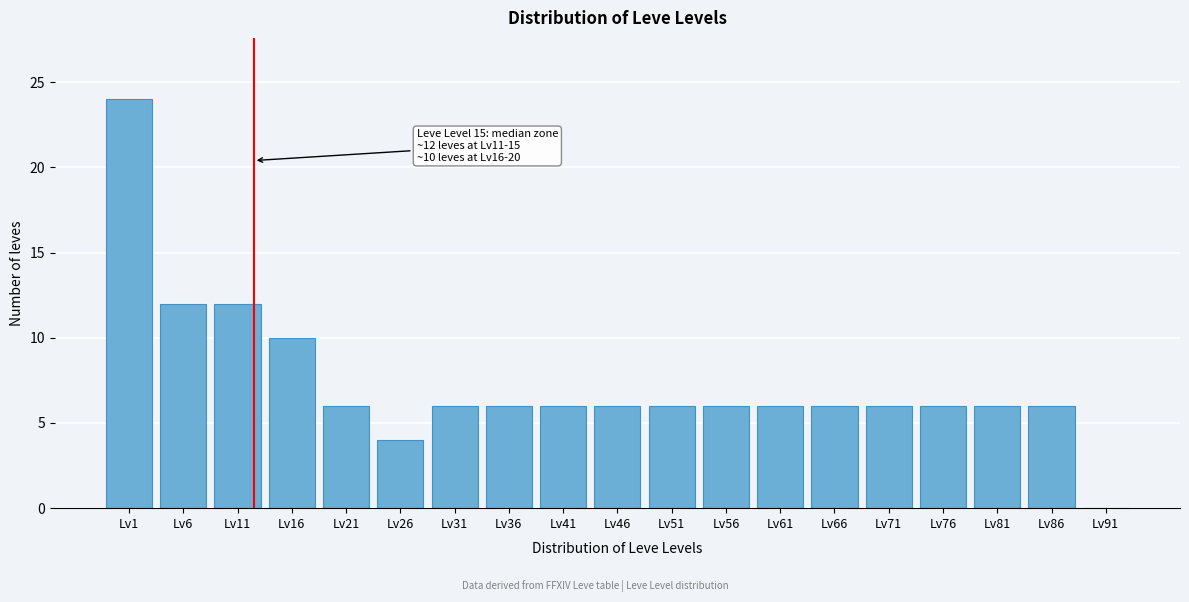

Reading left to right, what are all the values shown in this chart?

Lv1=24	Lv6=12	Lv11=12	Lv16=10	Lv21=6	Lv26=4	Lv31=6	Lv36=6	Lv41=6	Lv46=6	Lv51=6	Lv56=6	Lv61=6	Lv66=6	Lv71=6	Lv76=6	Lv81=6	Lv86=6	Lv91=0